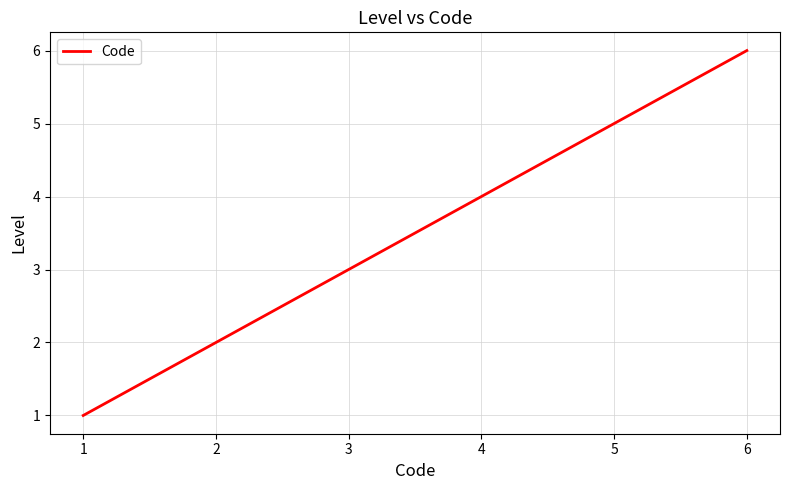

What is the greatest value displayed?

6